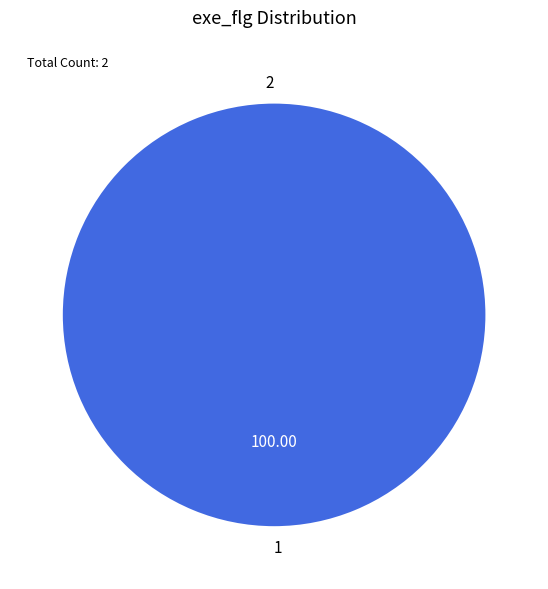

The 1 slice represents 99% of the pie. True or false?

False